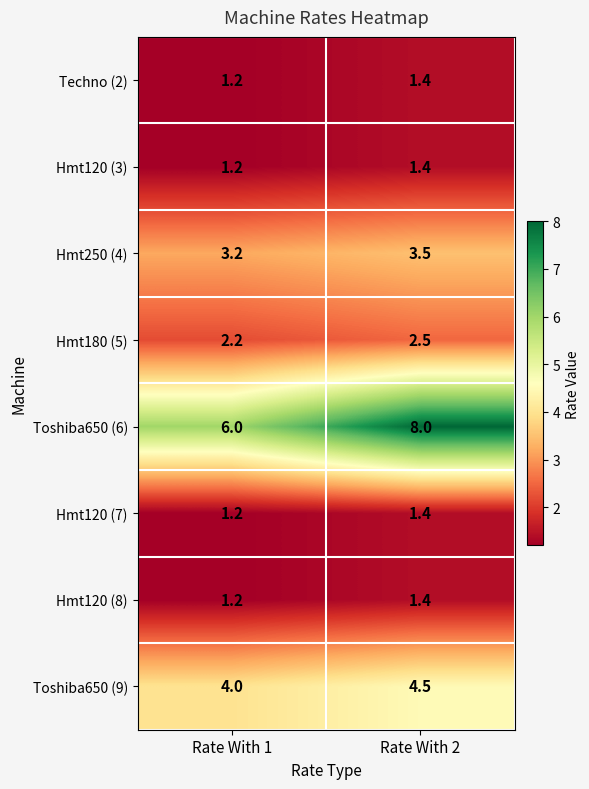

True or false: Toshiba650 (9) has a value of 1.2 at Rate With 2.

False